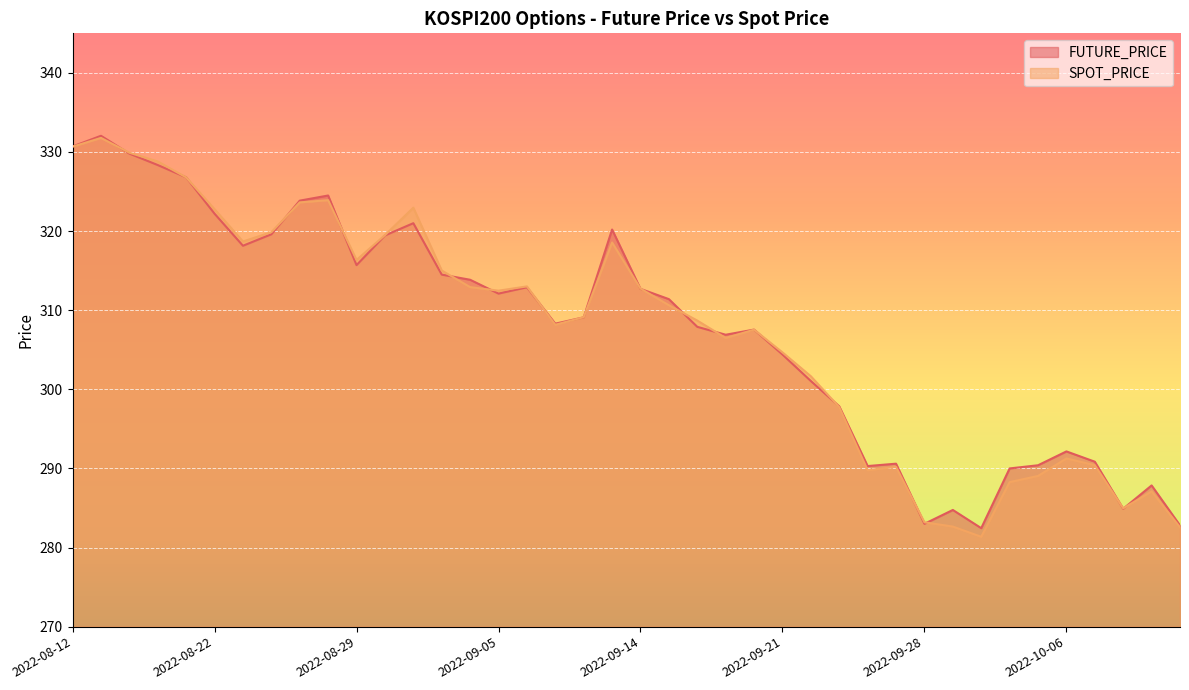

What is the sum of the SPOT_PRICE values at 2022-09-16 and 2022-09-01?

623.7